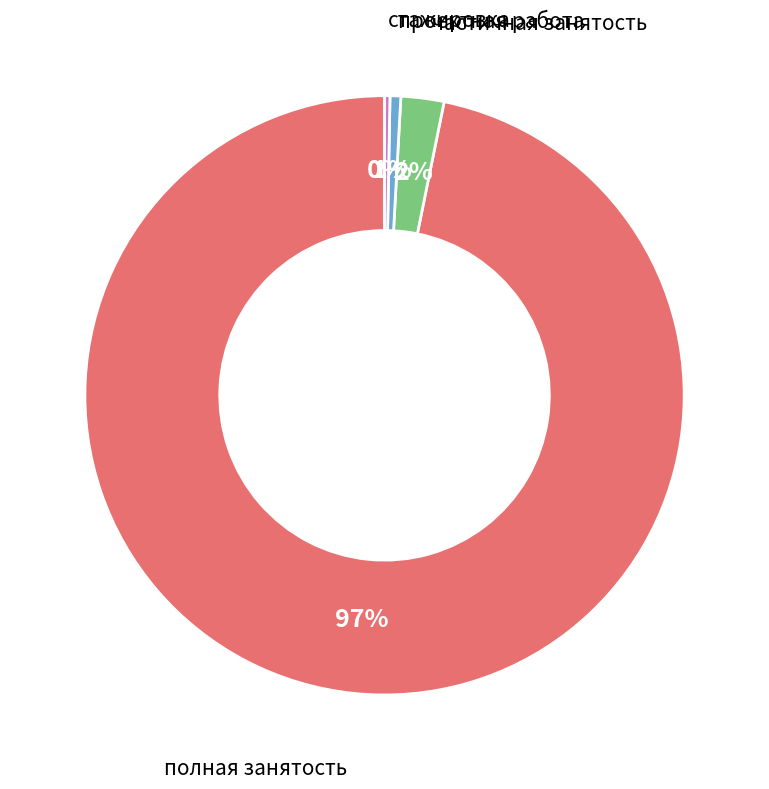

Count the number of slices in the pie.

4